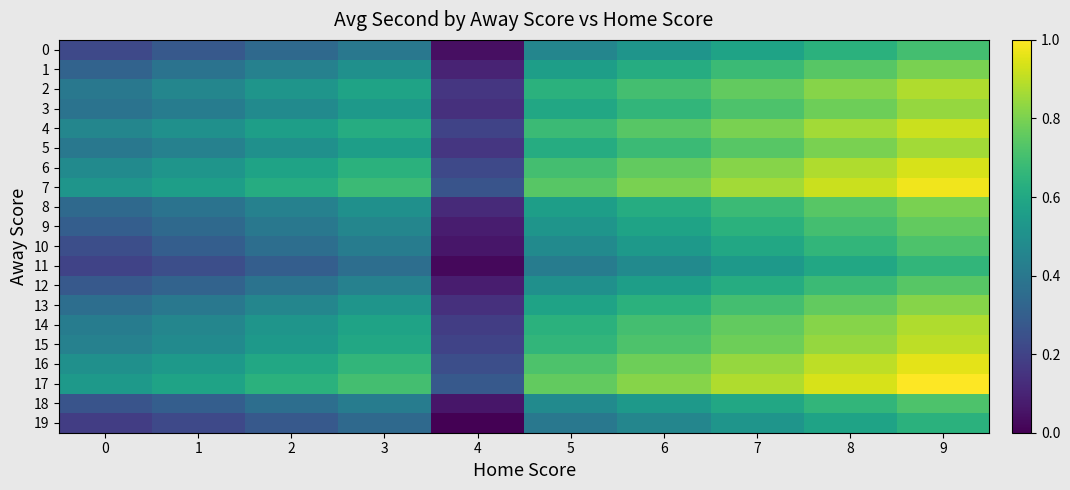

Which series has the widest spread of values?

2